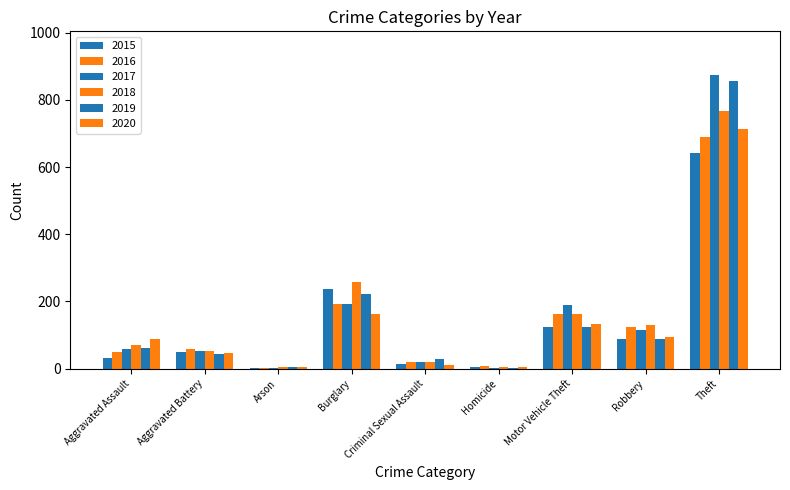

How many series are shown in this chart?

6